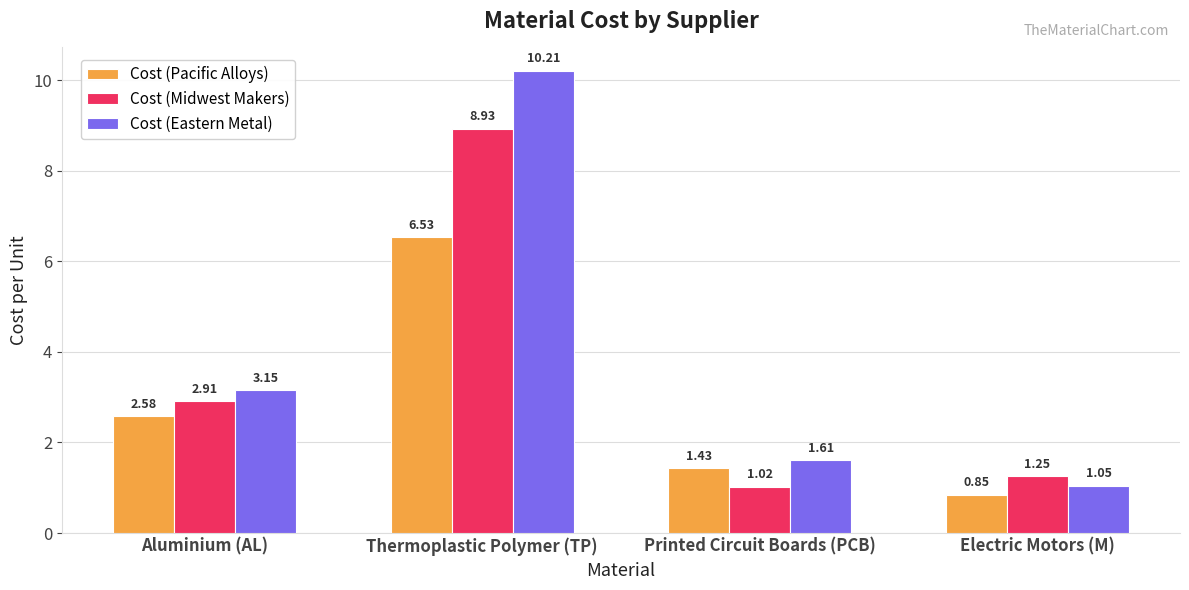

At which label is Cost (Eastern Metal) closest to 5?

Aluminium (AL)